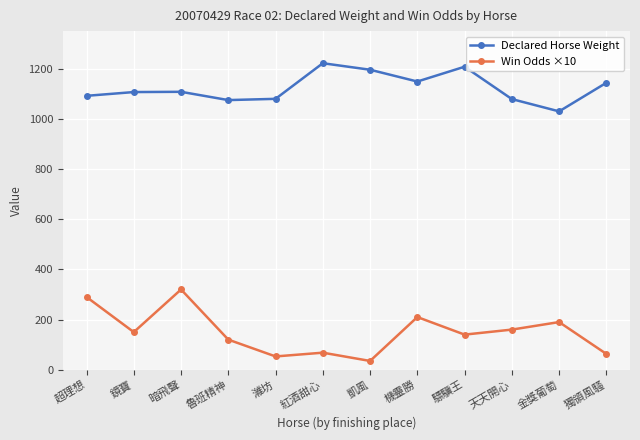

True or false: Win Odds ×10 and Declared Horse Weight cross at least once.

False